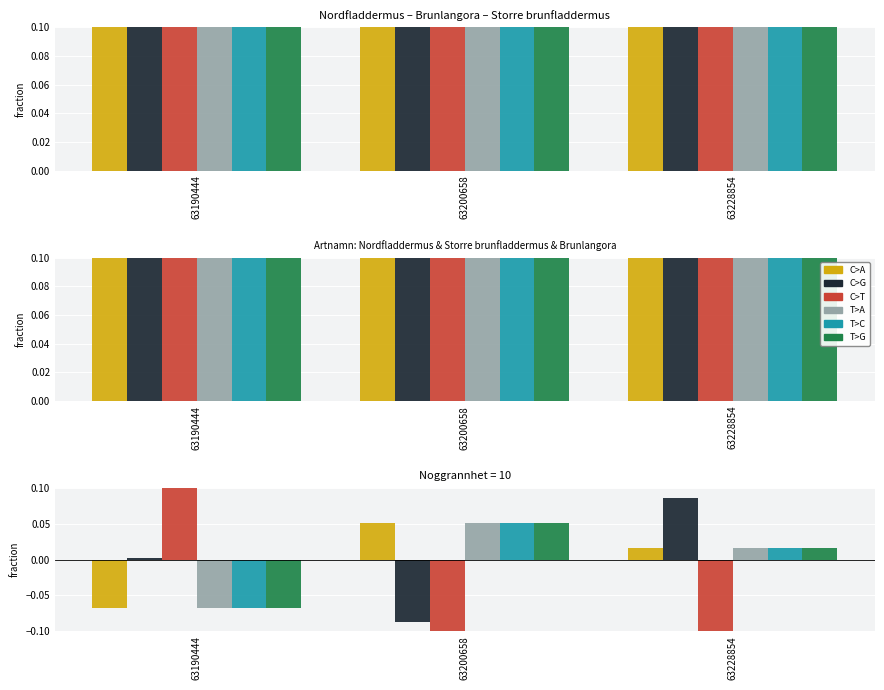

Between 63200658 and 63228854, which series saw the biggest shift?

C>G